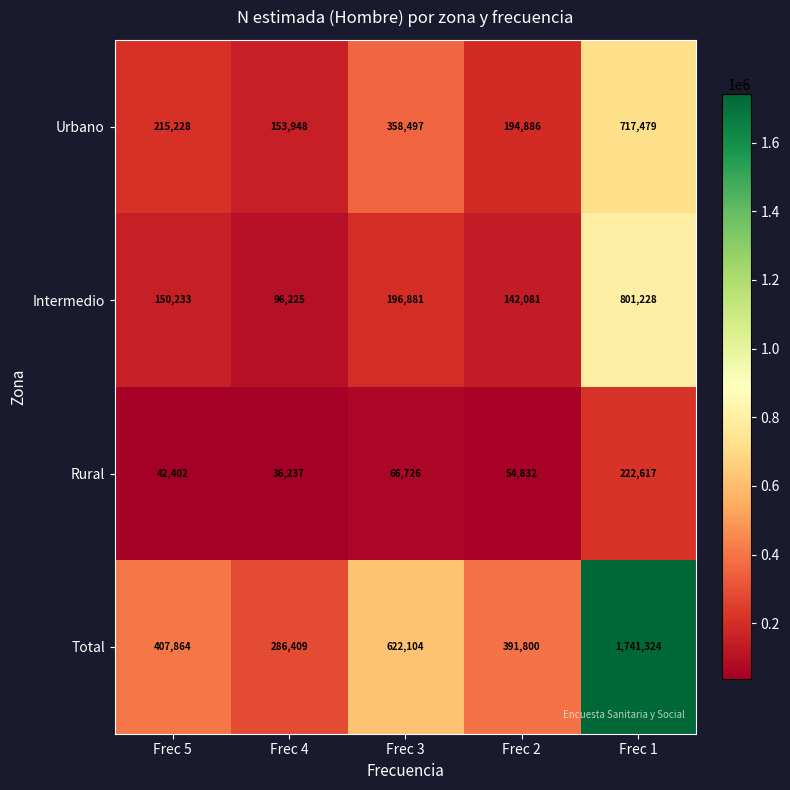

What is the average value of the Total series?

689900